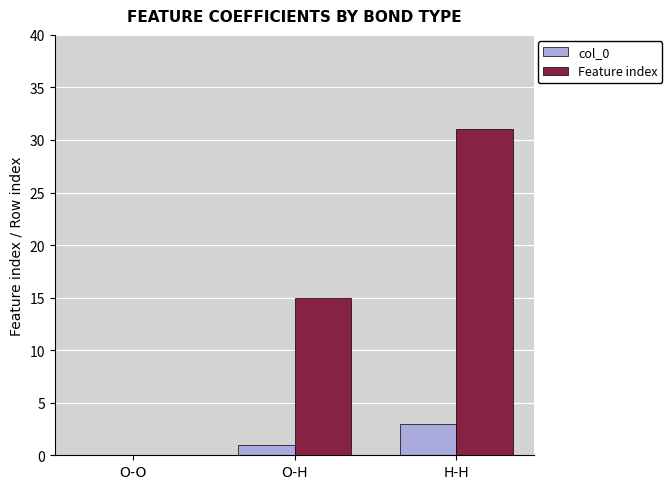

At which label is Feature index closest to 15?

O-H